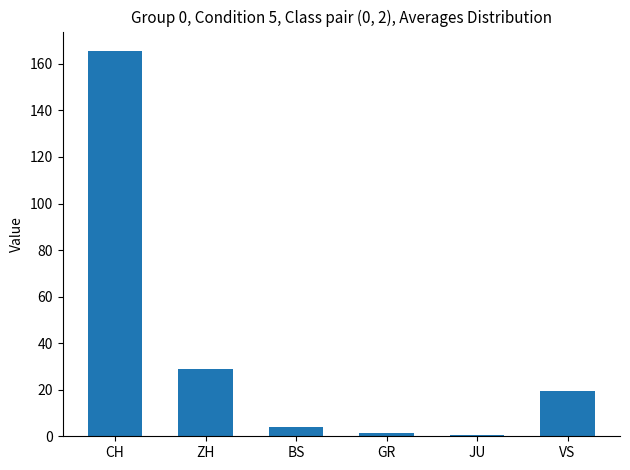

What is the greatest value displayed?

165.6